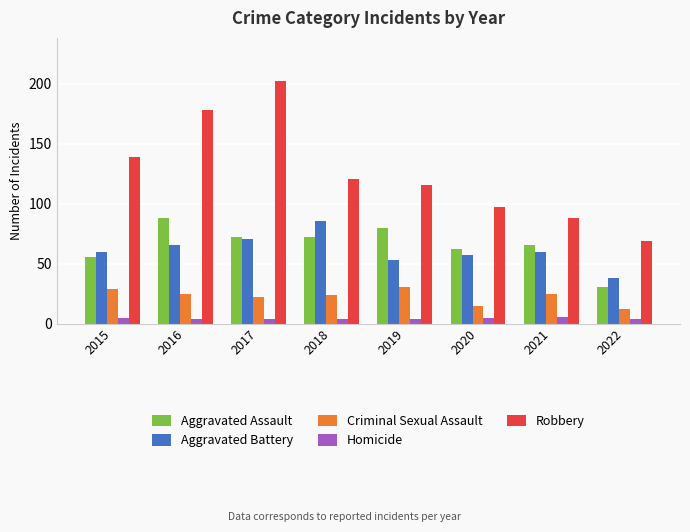

At which label does Robbery reach its peak?

2017